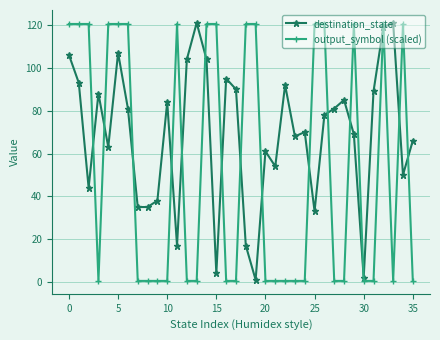

Is this an area chart (filled region under the line)?

No